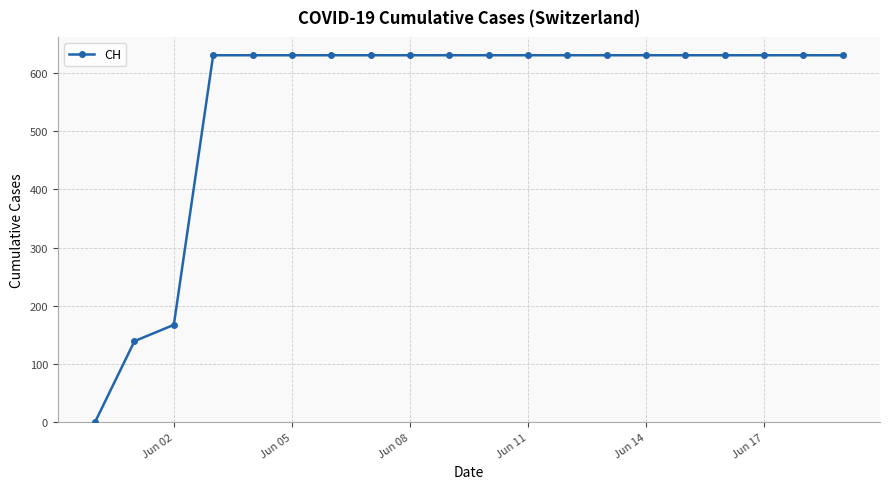

What is the average value?

552